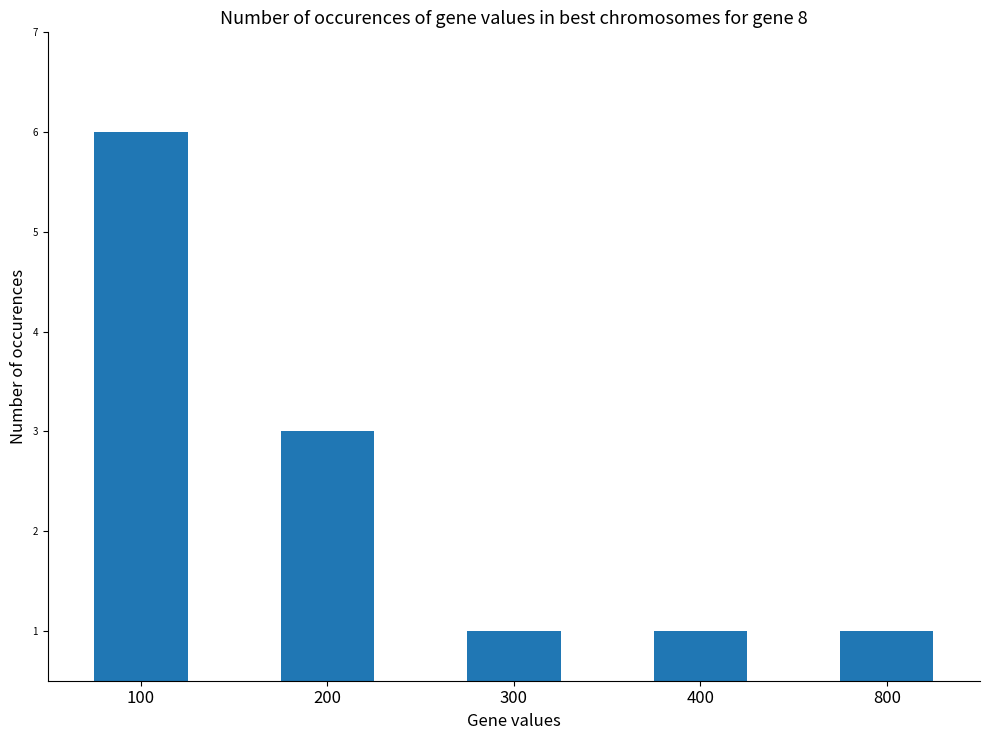

Between 200 and 100, which is larger?

100